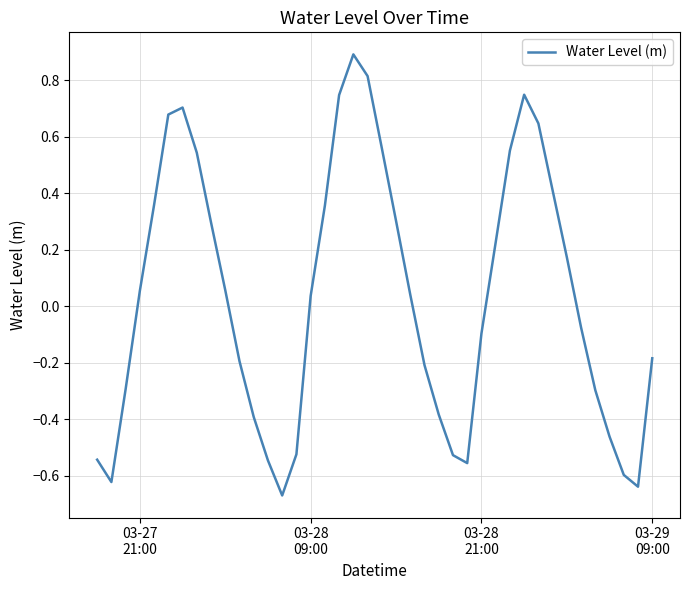

What is the greatest value displayed?

0.9